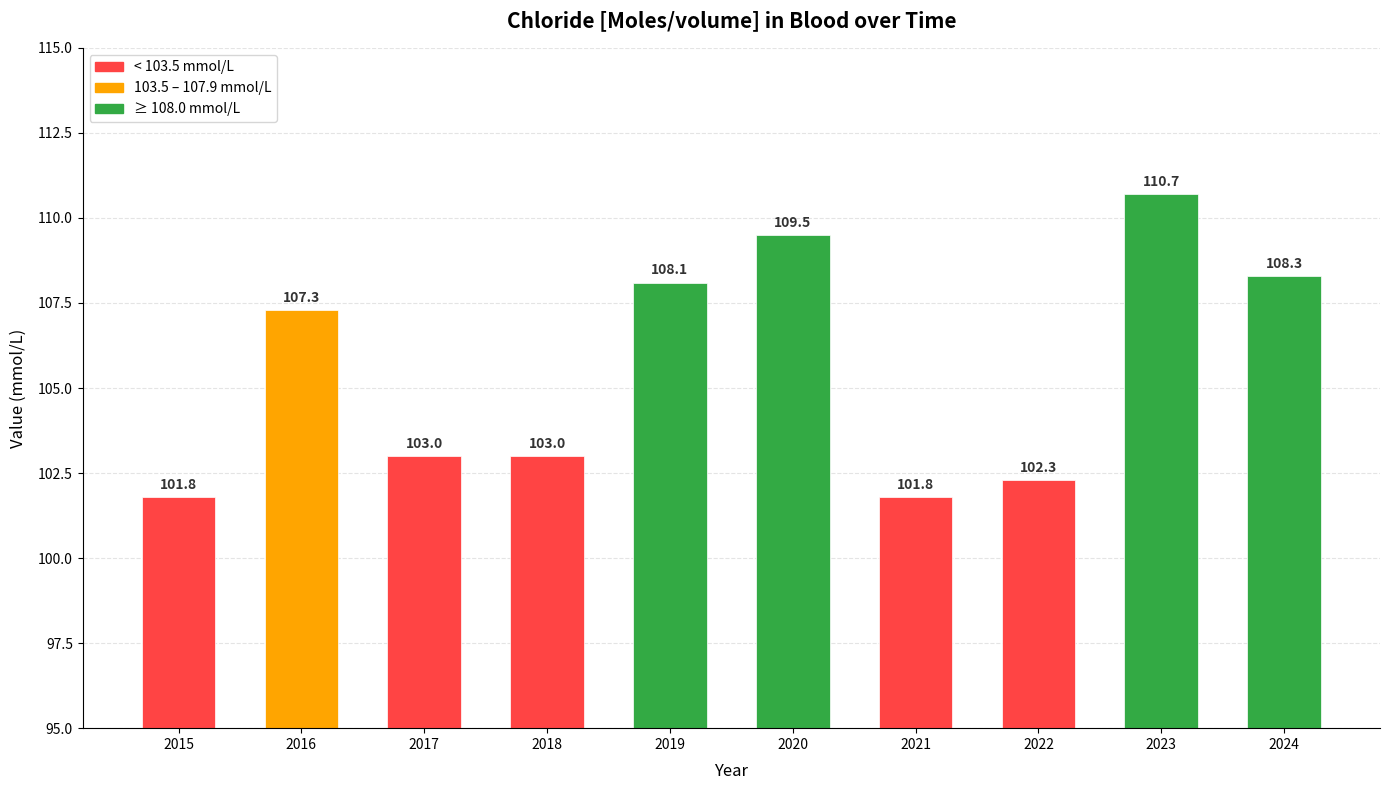

Is it true that the value at 2020 is 164.6?

False